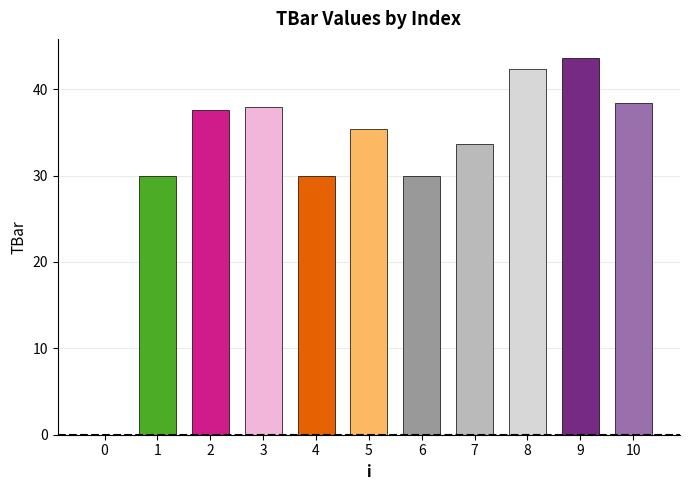

At which label does the data first exceed 35?

2